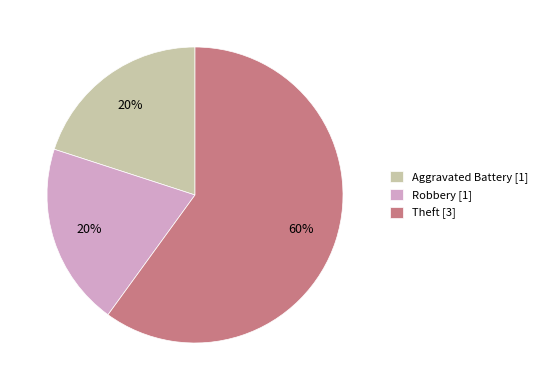

Which has a higher value, Theft [3] or Aggravated Battery [1]?

Theft [3]